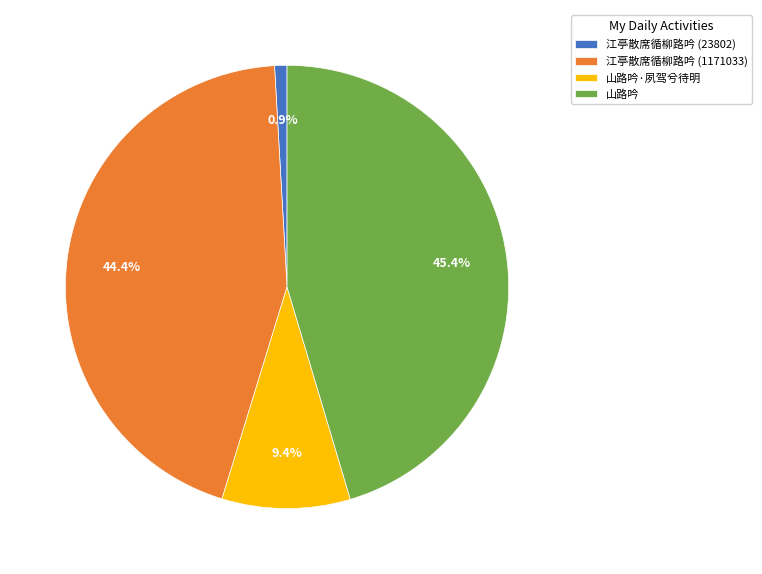

Approximately how many times larger is the value at 江亭散席循柳路吟 (1171033) compared to 山路吟·夙驾兮待明?

4.7